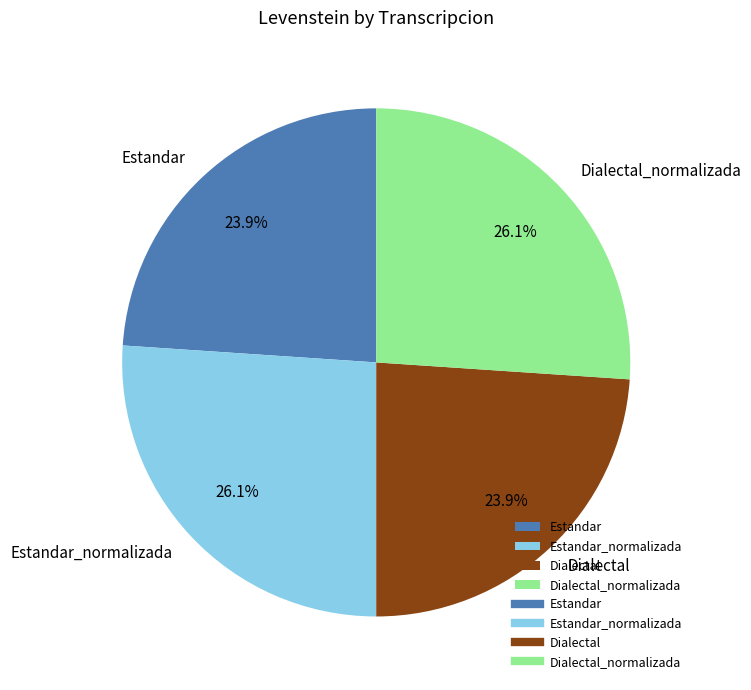

Does Dialectal_normalizada account for over 50% of the chart?

No